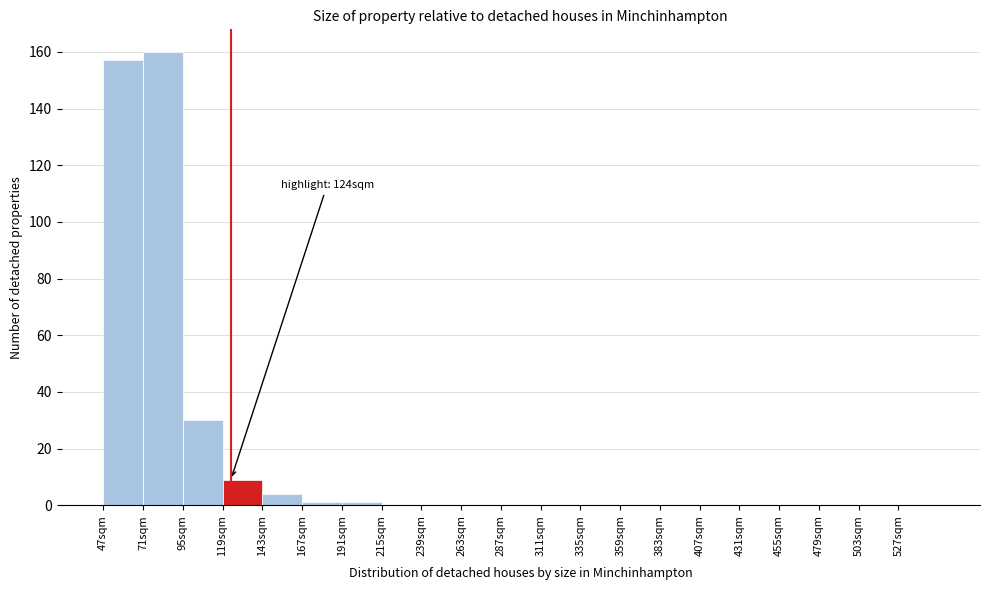

Which range on the x-axis has the tallest bar?

71 to 95